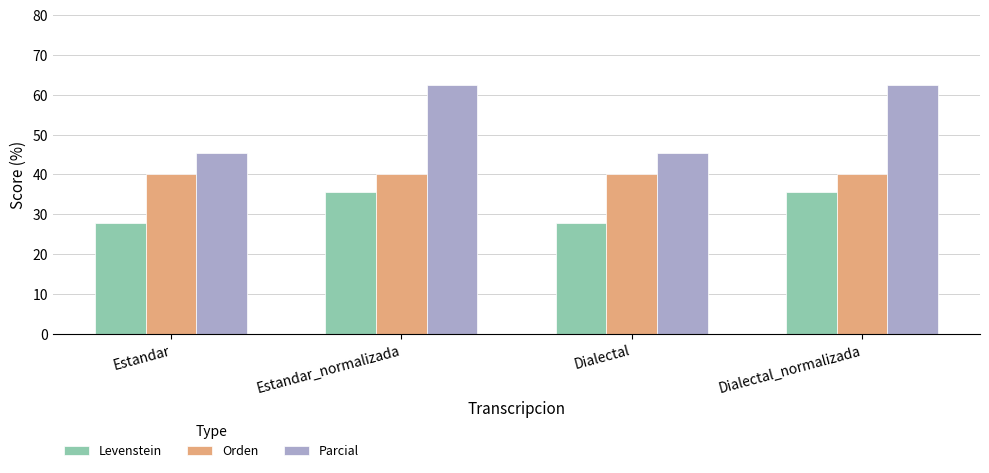

How many bars are there in total?

12